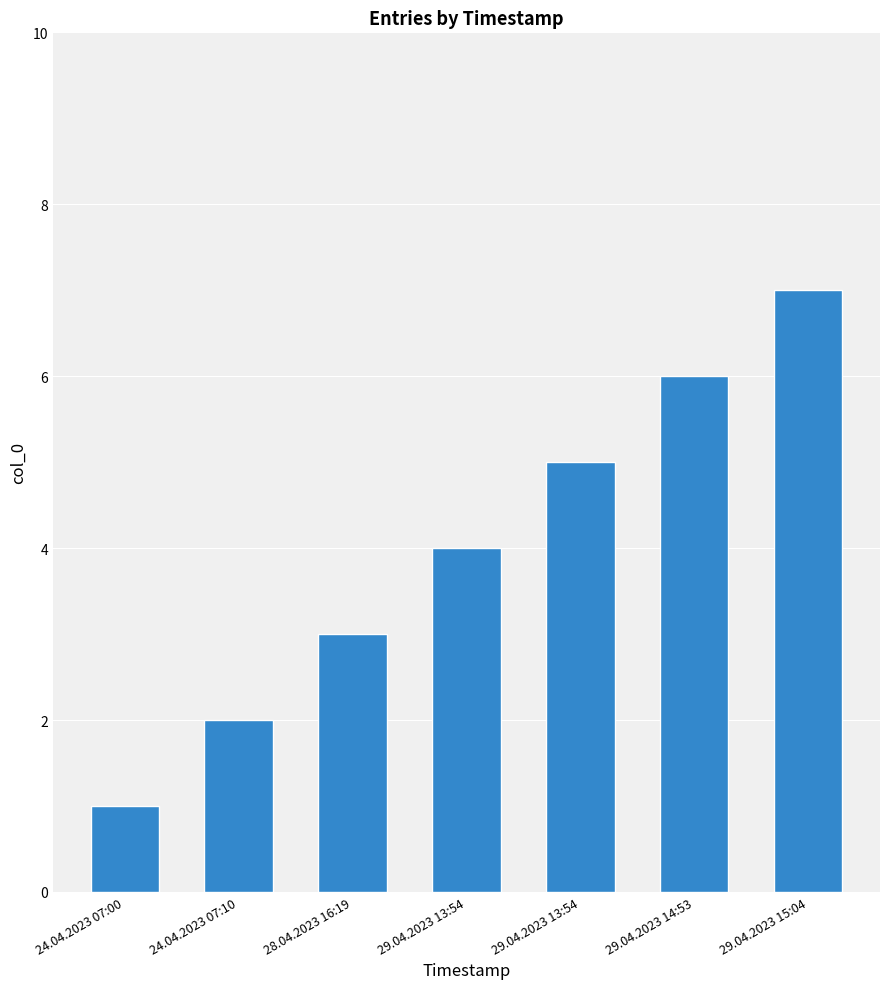

At which label is the value closest to 4?

29.04.2023 13:54